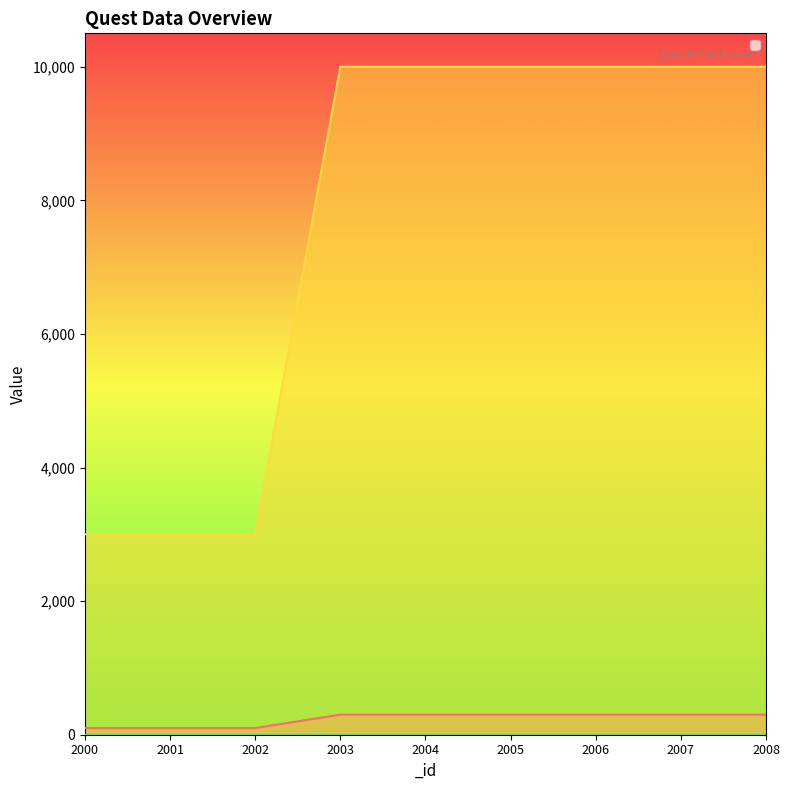

At how many categories does at least one series exceed 8333?

6